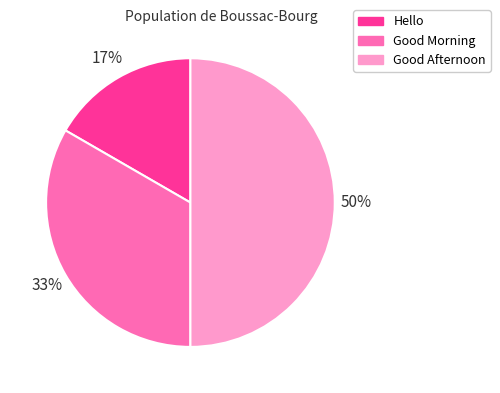

Which category has the smallest portion of the pie?

Hello